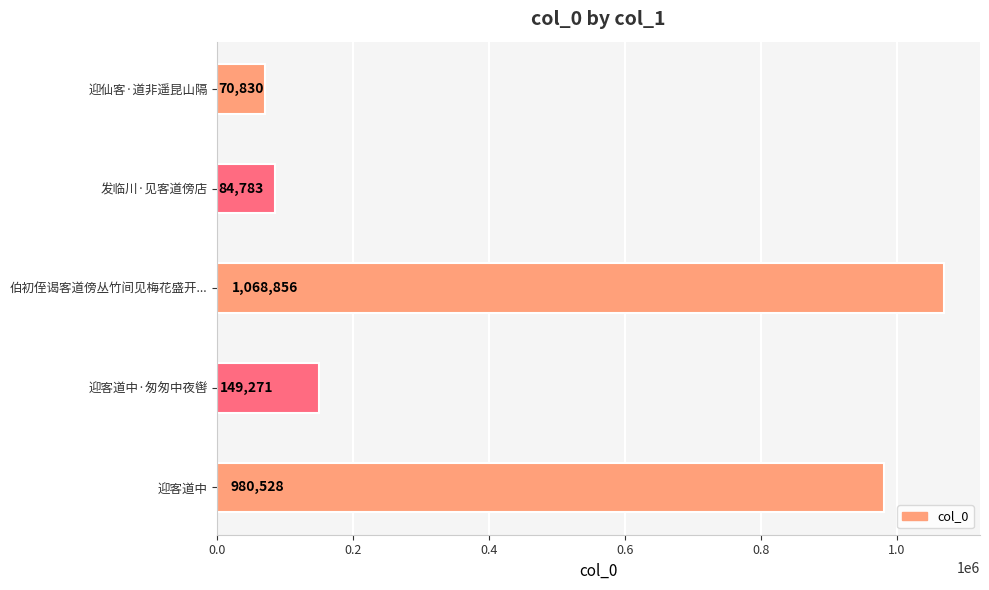

What value does the data have at 迎客道中?

980528